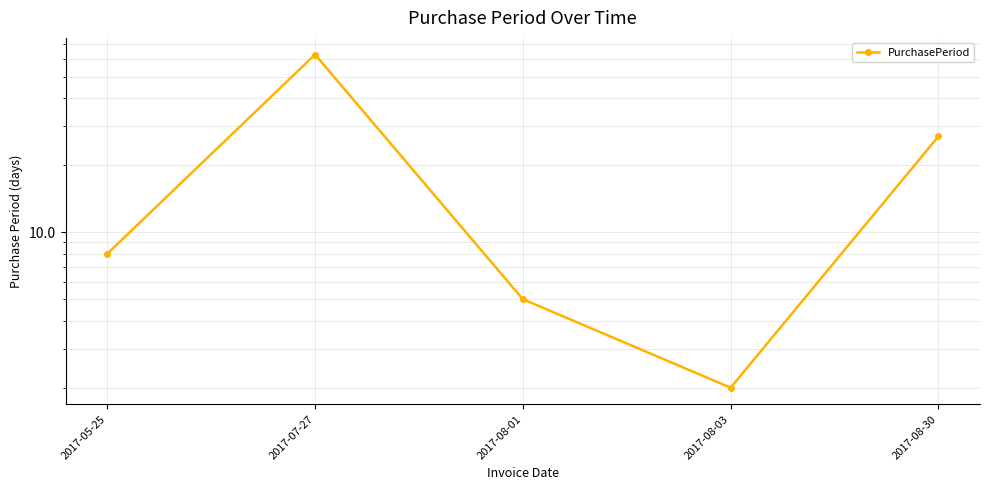

What is the change in value from 2017-05-25 to 2017-07-27?

+55